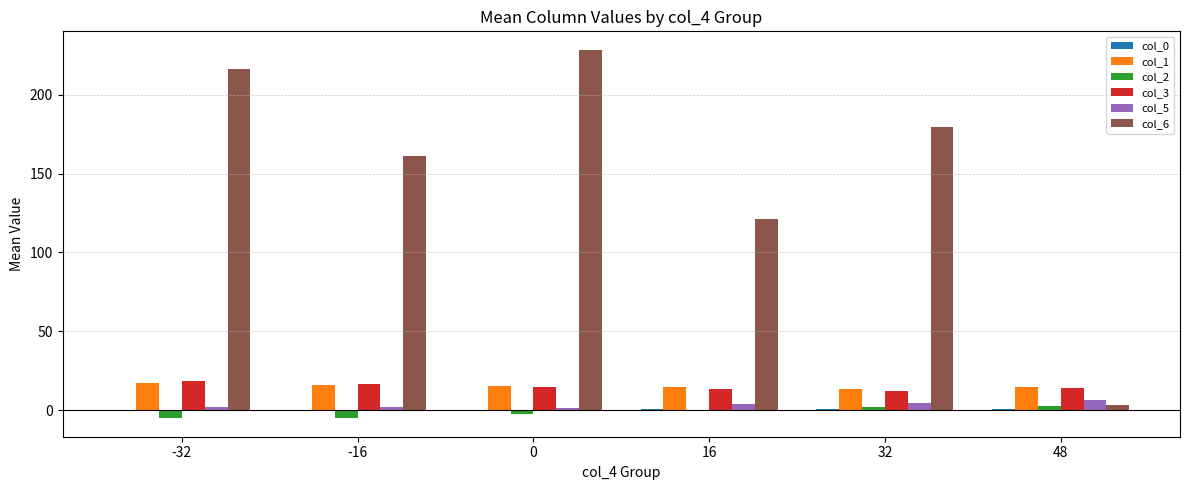

What is the sum of the col_3 values at 32 and 16?

25.4